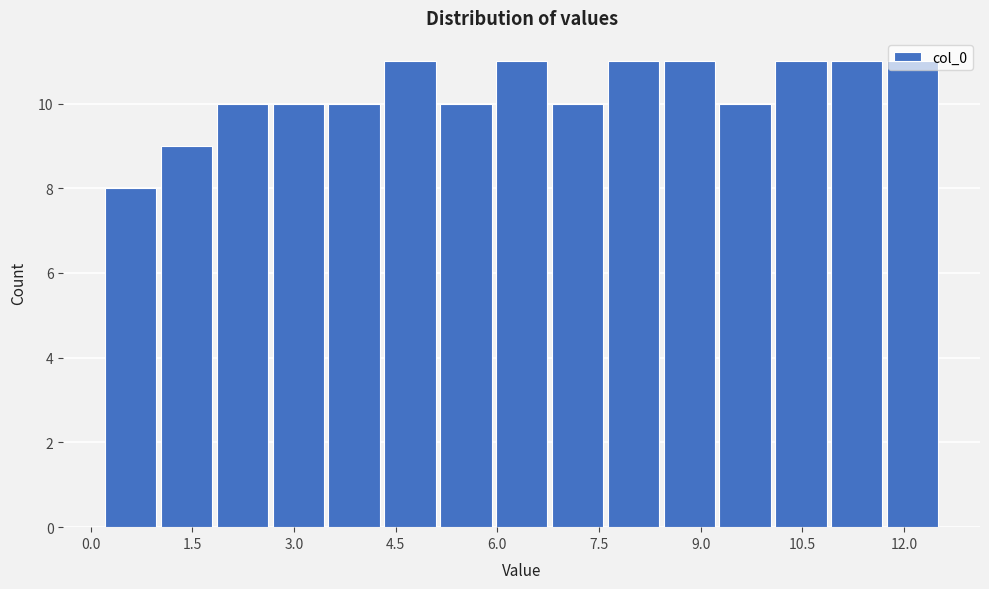

Reading left to right, list every bar in this chart as the range it spans on the x-axis followed by its height. Neither the bar edges nor the heights are printed on the chart, so give them approximately, as read against the axes.

0.2 to 1.0: 8
1.0 to 1.8: 9
1.8 to 2.6: 10
2.6 to 3.4: 10
3.4 to 4.2: 10
4.2 to 5.2: 11
5.2 to 6.0: 10
6.0 to 6.8: 11
6.8 to 7.6: 10
7.6 to 8.4: 11
8.4 to 9.2: 11
9.2 to 10.0: 10
10.0 to 10.8: 11
10.8 to 11.8: 11
11.8 to 12.6: 11